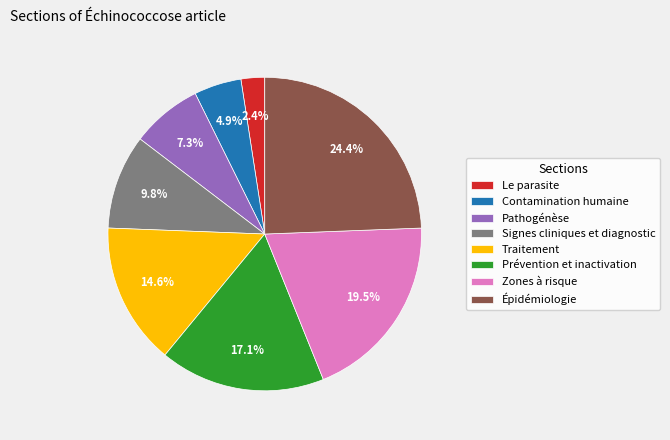

How many segments does this pie chart have?

8